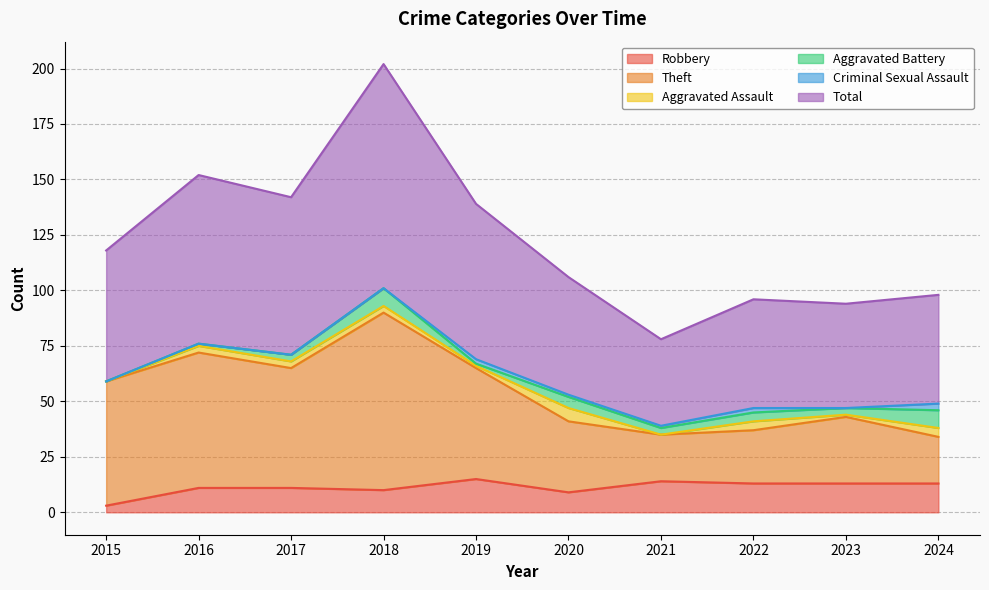

List the labels in order of Robbery value, smallest first.

2015, 2020, 2018, 2016, 2017, 2022, 2023, 2024, 2021, 2019